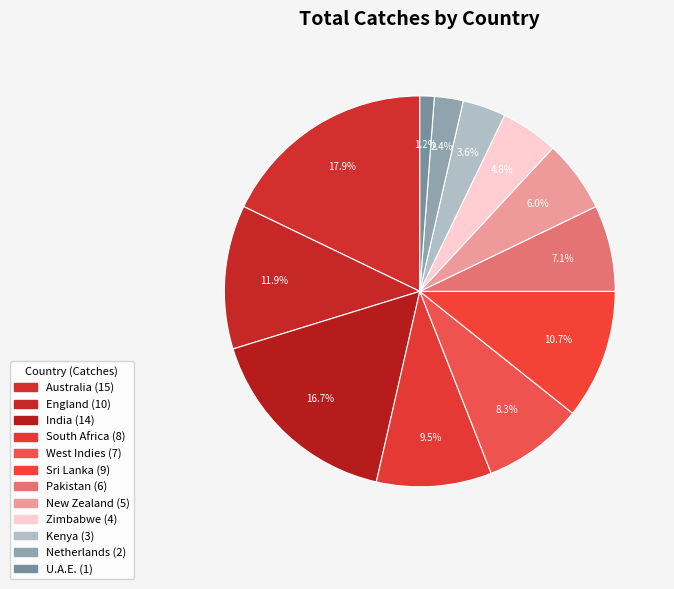

To the nearest percent, what is the difference between the largest and smallest slice percentages?

17%